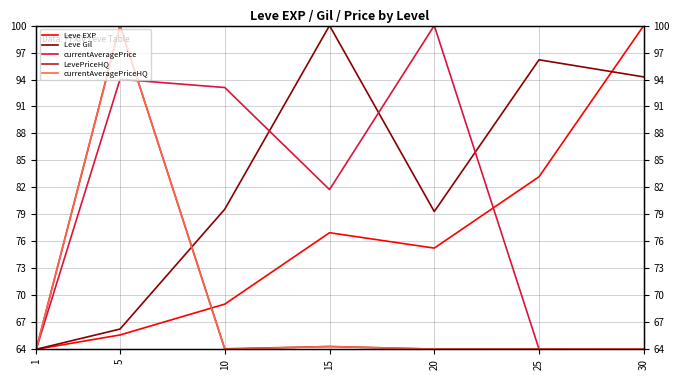

How many times do currentAveragePriceHQ and LevePriceHQ cross each other?

3